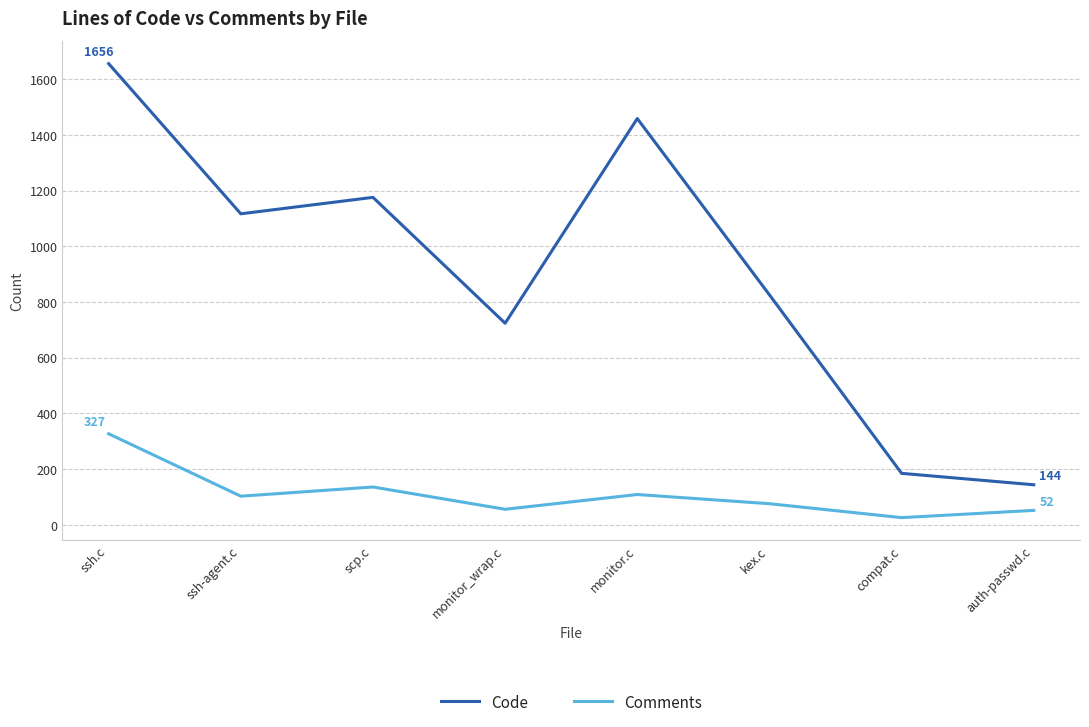

The value of Code at scp.c is 542. True or false?

False